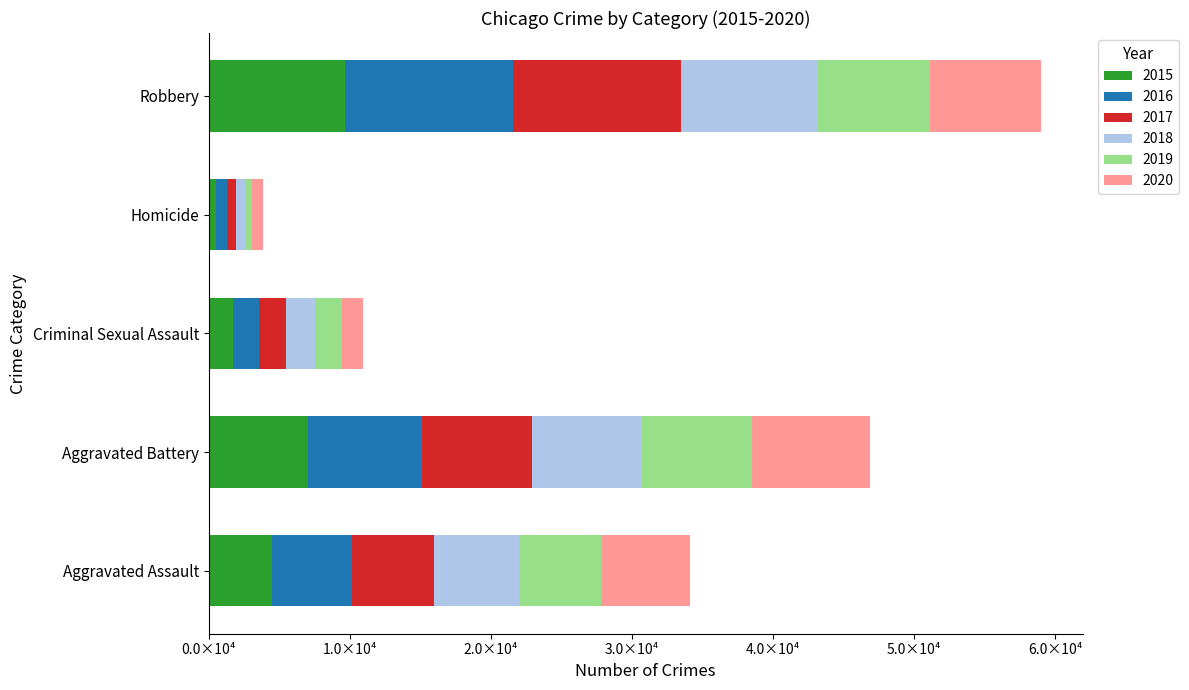

What are all the series names shown in the legend?

2015, 2016, 2017, 2018, 2019, 2020